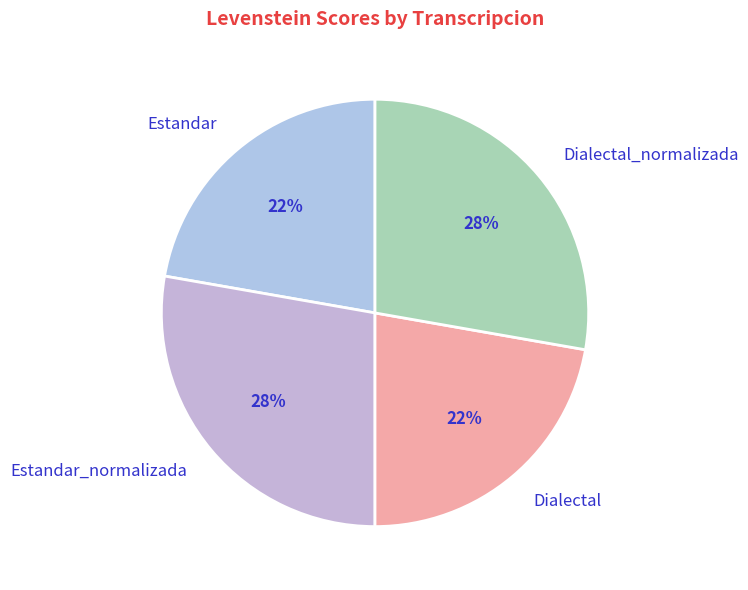

The Estandar_normalizada slice represents 28% of the pie. True or false?

True